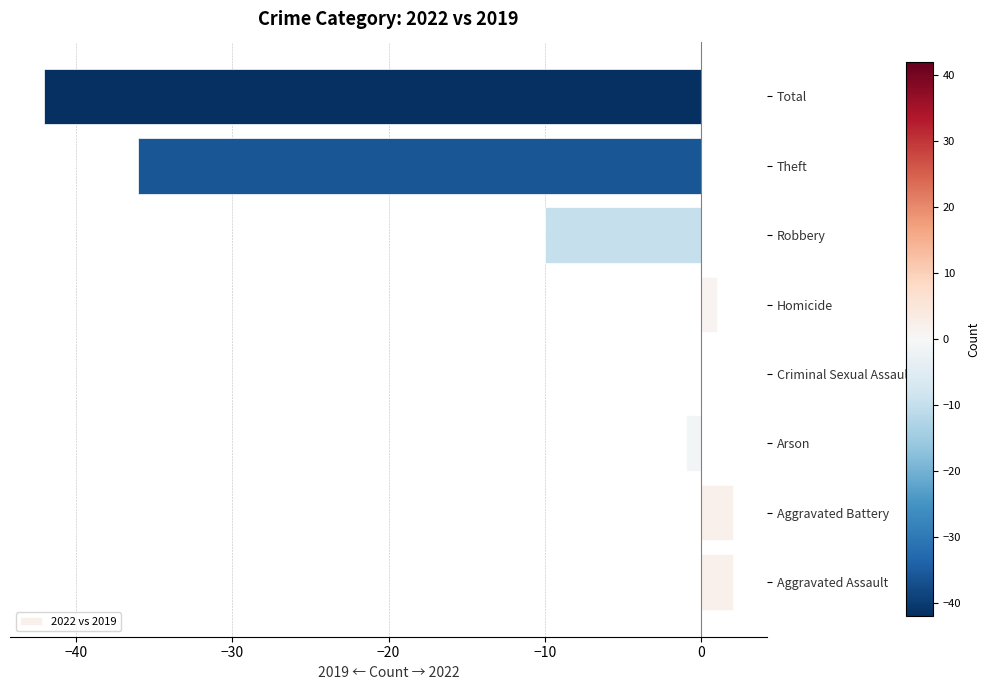

True or false: the data shows 2 at Aggravated Assault.

True